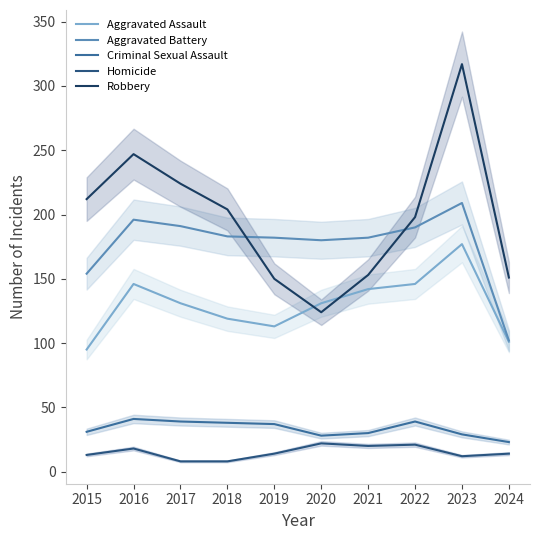

Where does the Robbery series first go above 204?

2015